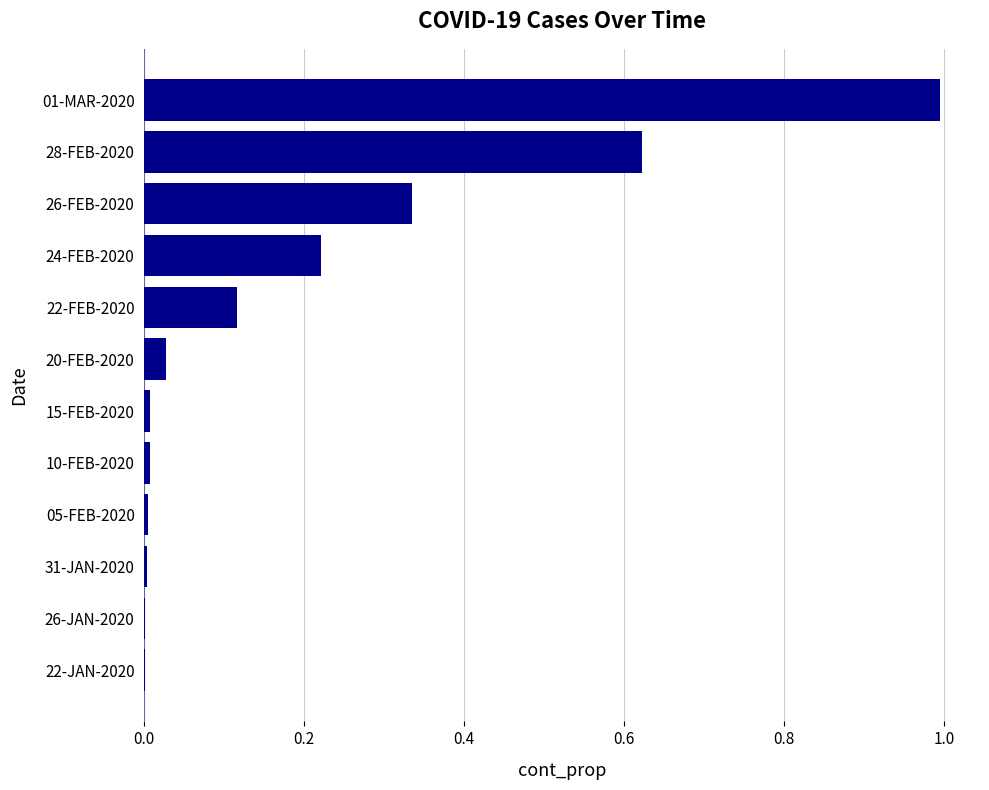

Between 01-MAR-2020 and 22-FEB-2020, which is larger?

01-MAR-2020